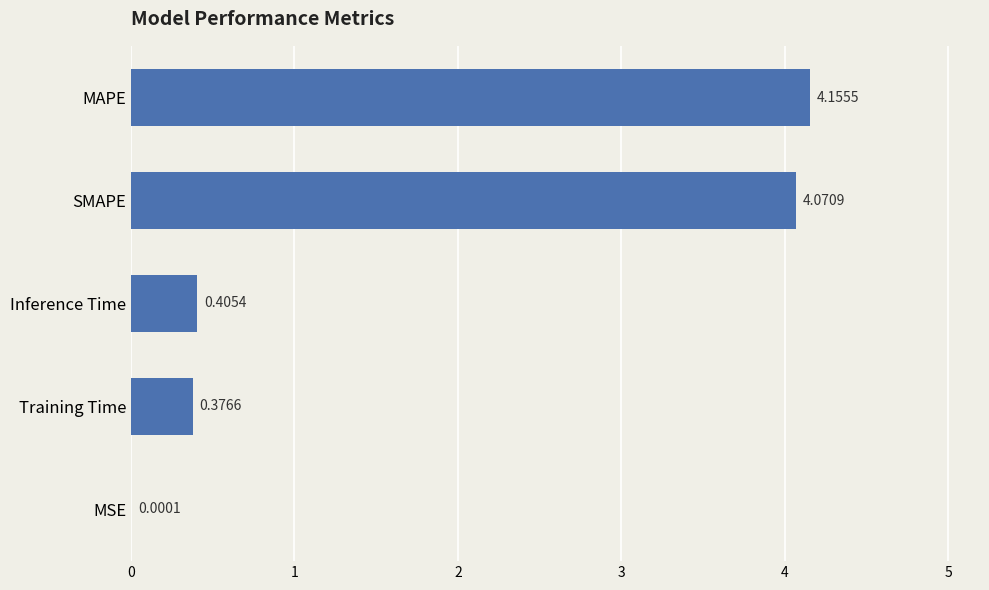

What is the sum of the values at Inference Time and SMAPE?

4.5